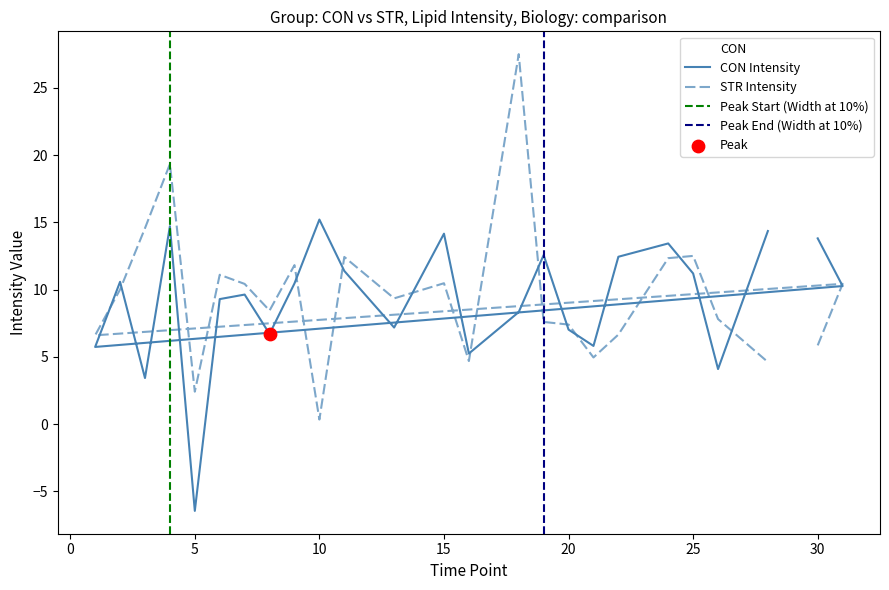

Which series contains the lowest Y value?

CON